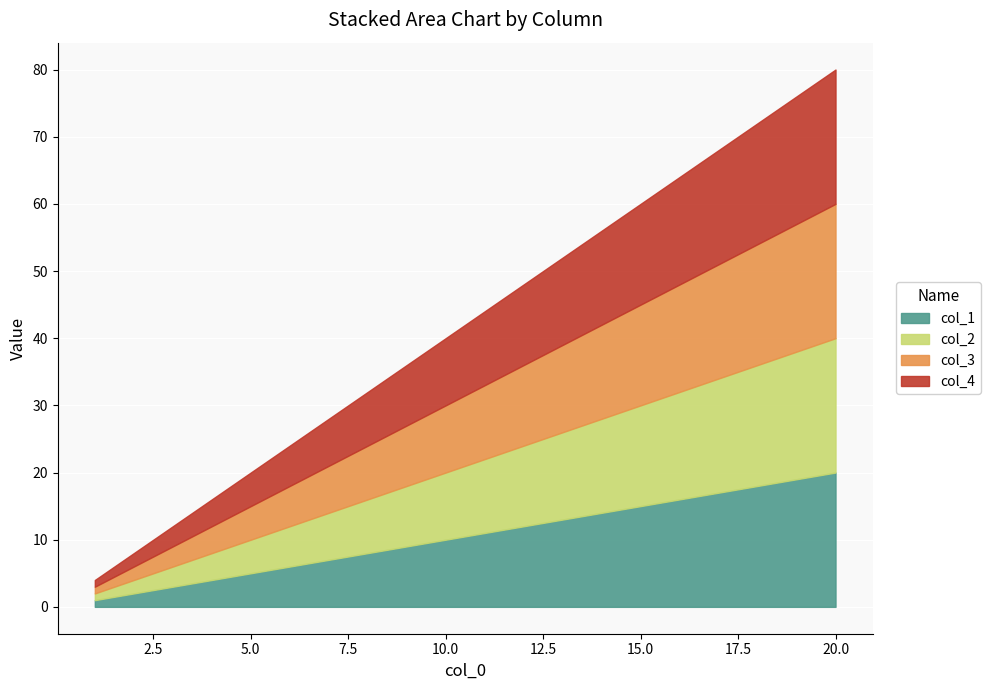

At how many categories does at least one series exceed 10?

10